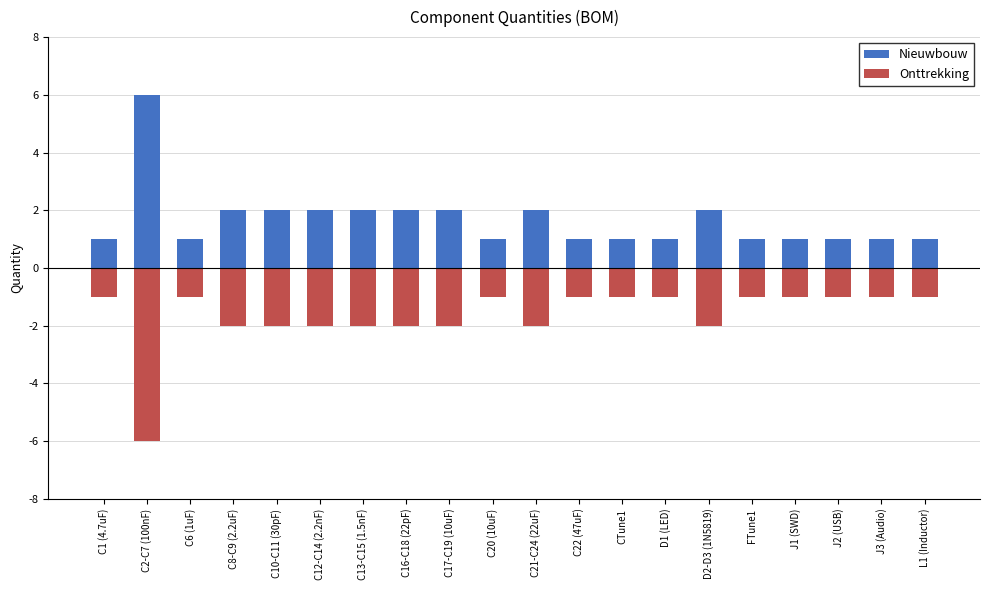

Which series changed the most between C10-C11 (30pF) and L1 (Inductor)?

Nieuwbouw